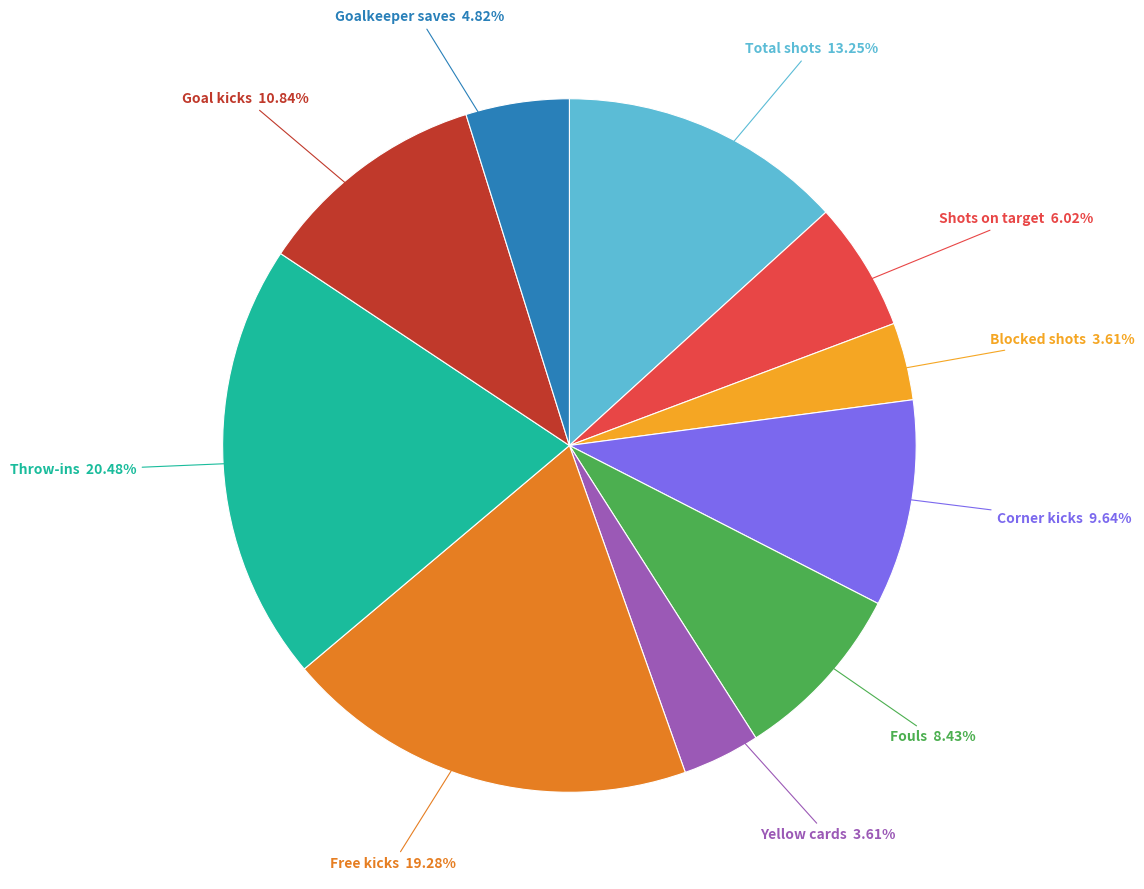

Does Total shots represent more than half of the total?

No